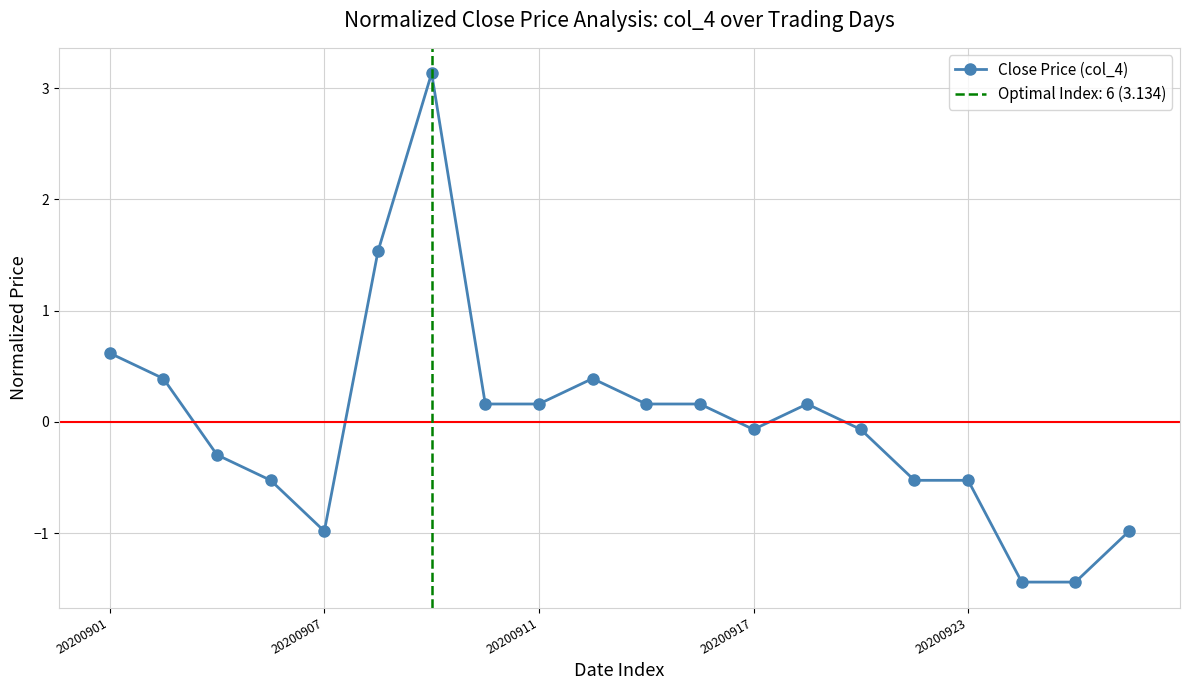

True or false: Close Price (col_4) has more than 1 points higher than both neighbors.

True